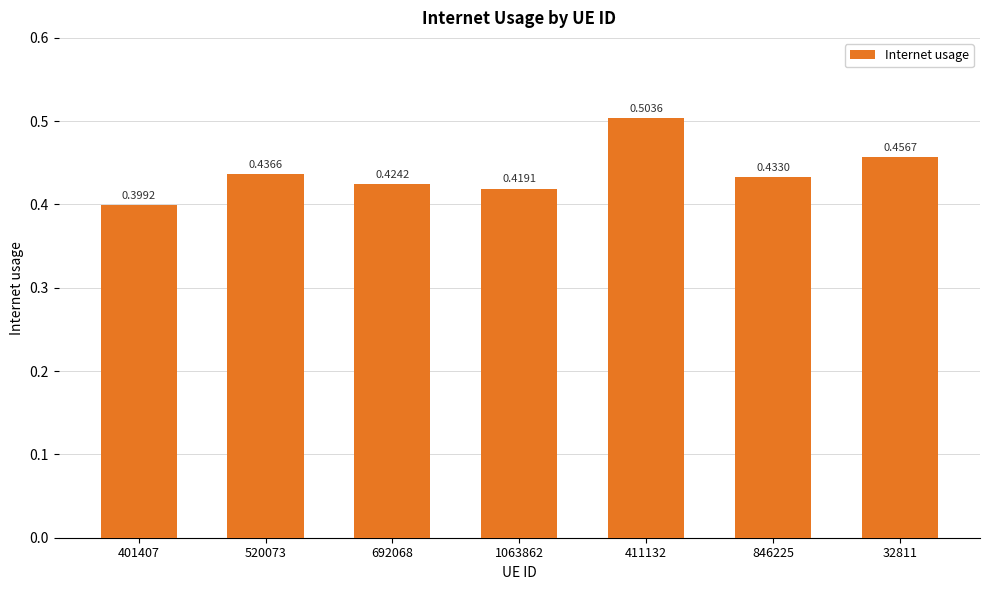

What is the label of the 5th bar from the left?

411132